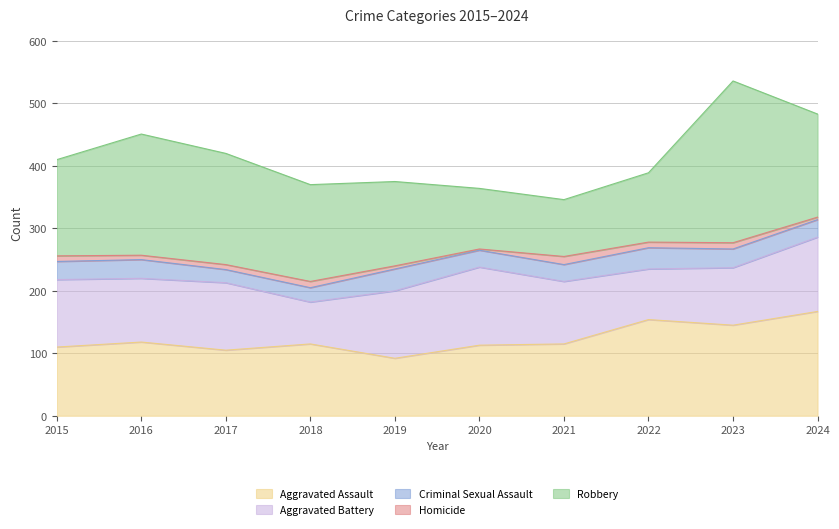

What is the value of the Robbery point at the 10th from the left?

165